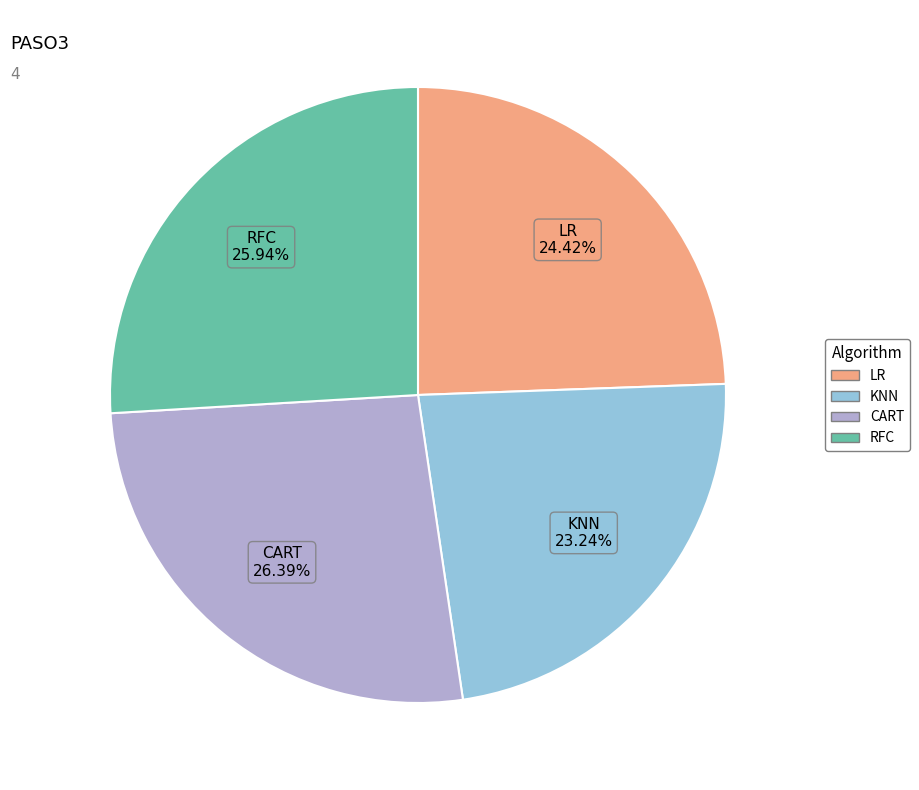

What percentage is the RFC slice, to the nearest percent?

26%